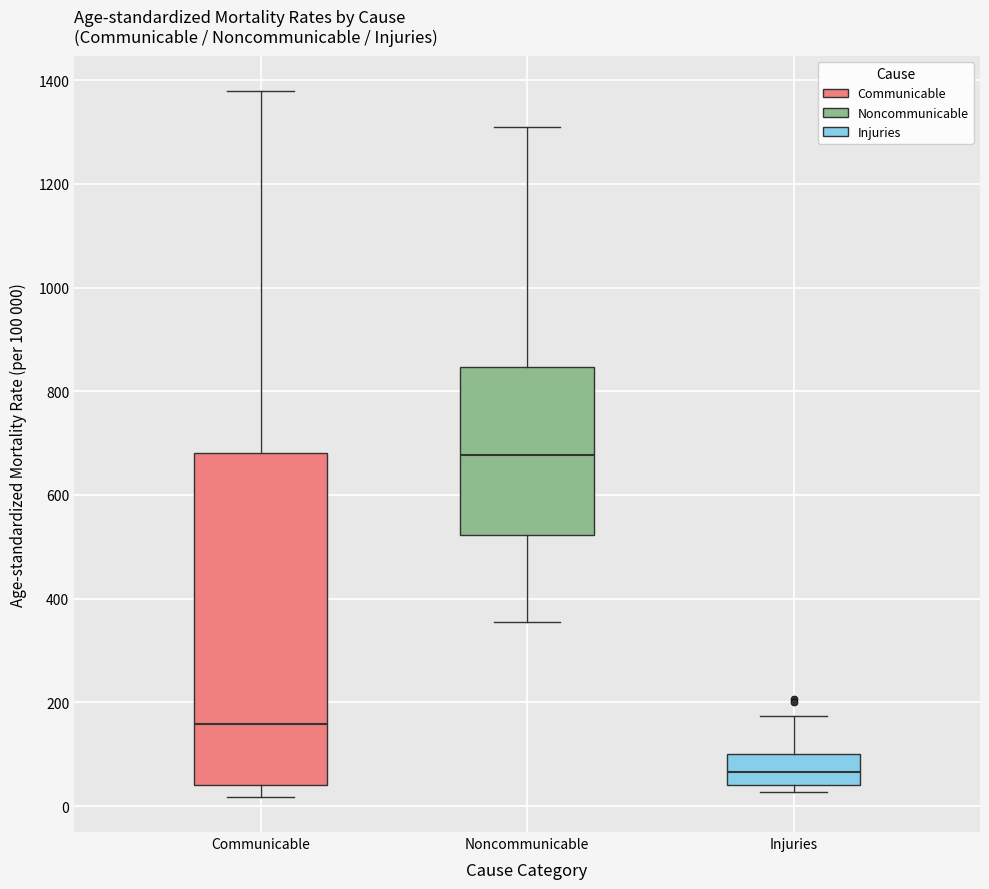

Reading left to right, transcribe this box plot: for each box, give where its median line is, the range the box spans, and where its two whiskers end, as read against the y-axis. The values are not printed on the chart, so give them approximately, as read against the axis.

Communicable: median 160, box 40 to 680, whiskers 20 to 1380
Noncommunicable: median 680, box 520 to 840, whiskers 360 to 1300
Injuries: median 60, box 40 to 100, whiskers 20 to 180